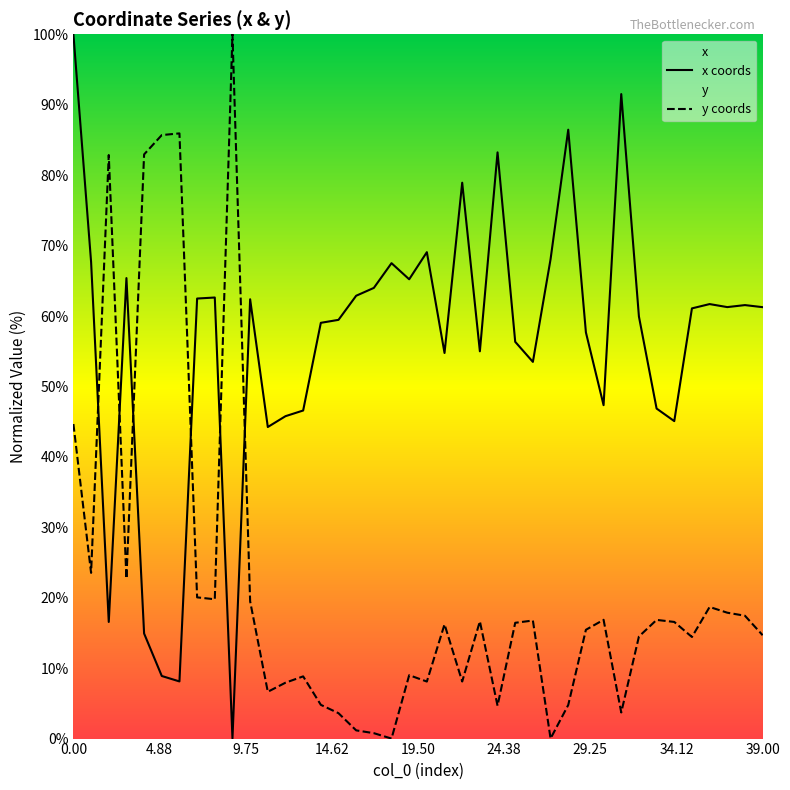

What is the greatest value displayed?

100.0